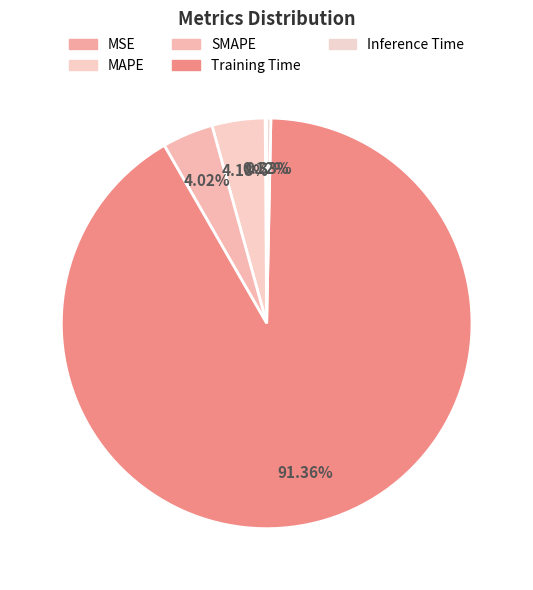

What is the change in value from MAPE to Training Time?

+1.7